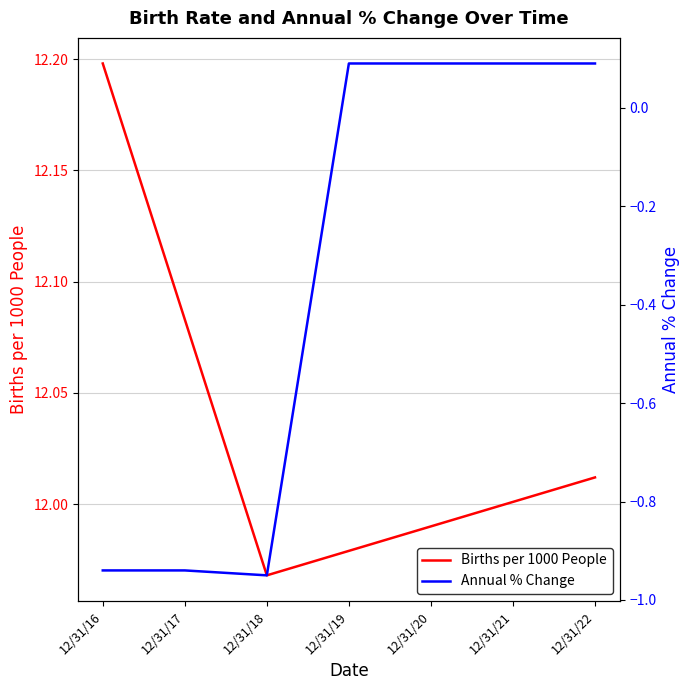

What is the value of the Births per 1000 People point at the 7th from the left?

12.0